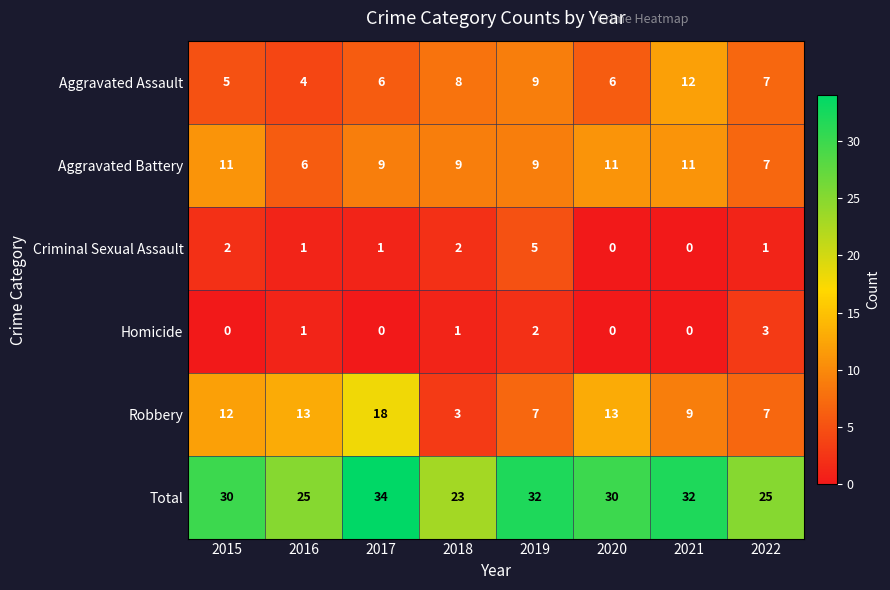

At which label does Aggravated Battery first exceed 9?

2015